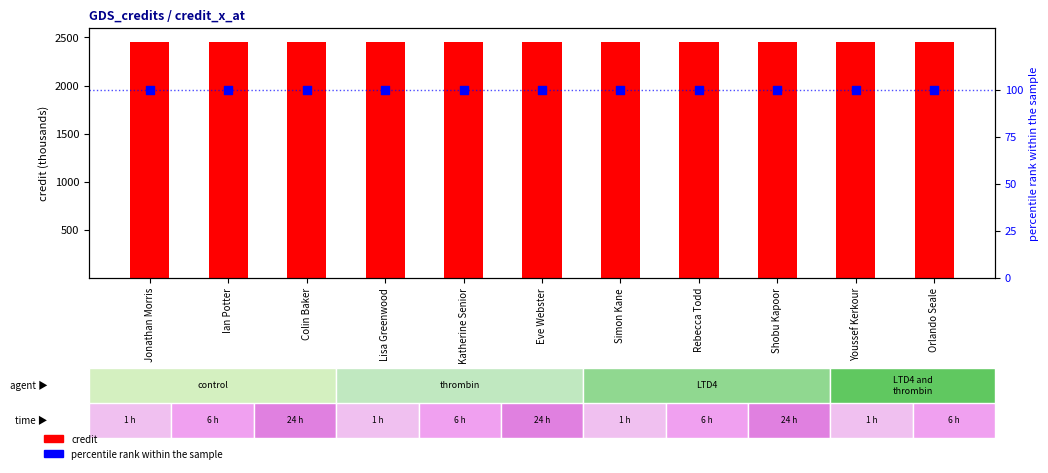

What are all the series names shown in the legend?

credit, percentile rank within the sample